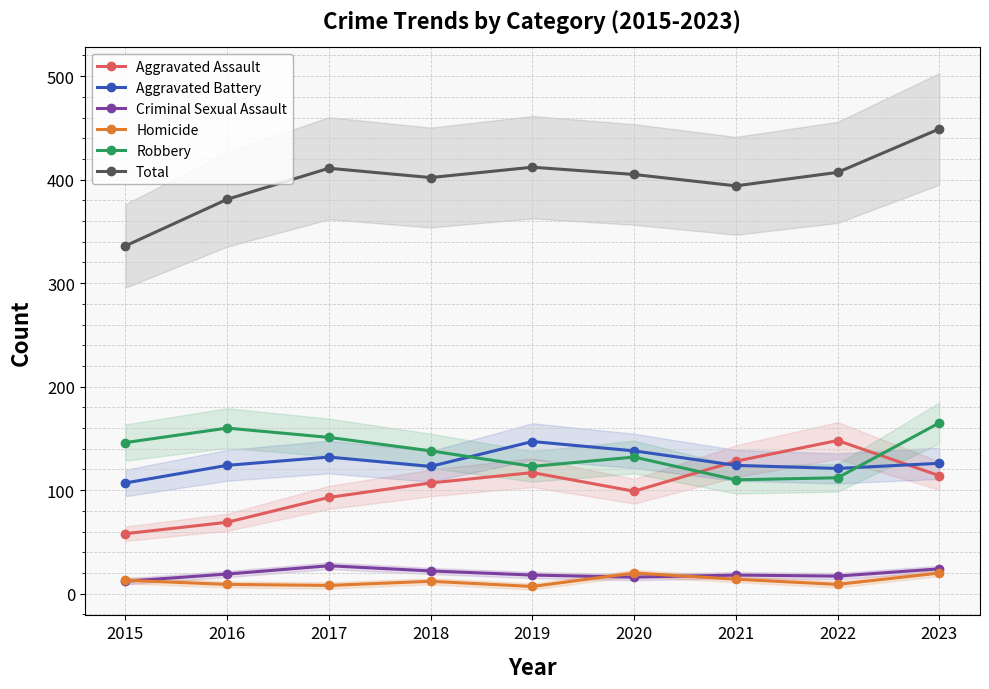

What is the difference between the Homicide values at 2023 and 2018?

8